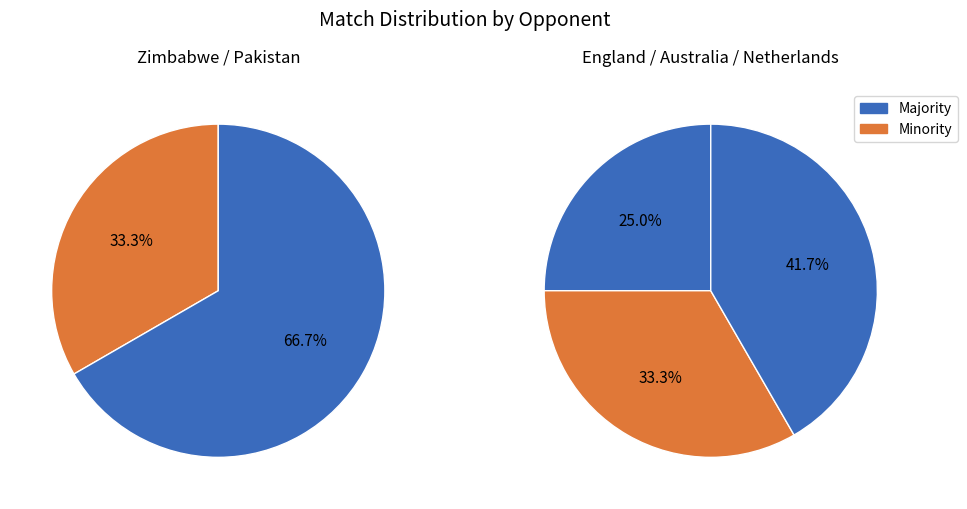

Rank the categories by value from highest to lowest.

Netherlands, Australia, England, Pakistan, Zimbabwe